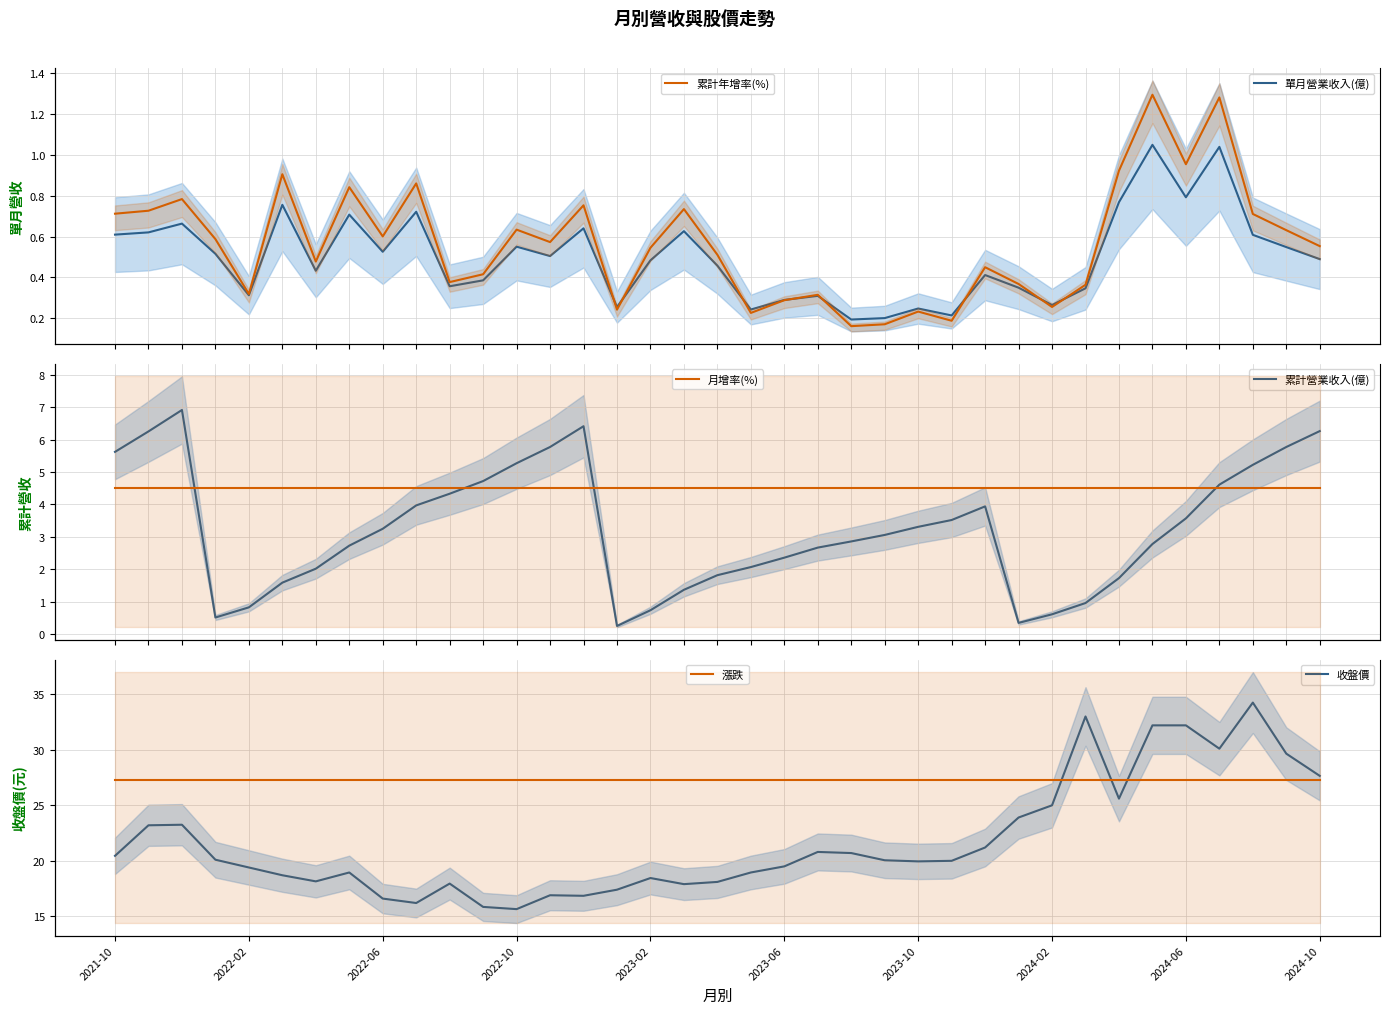

What is the value of the 累計年增率(%) point at the 20th from the left?

0.2